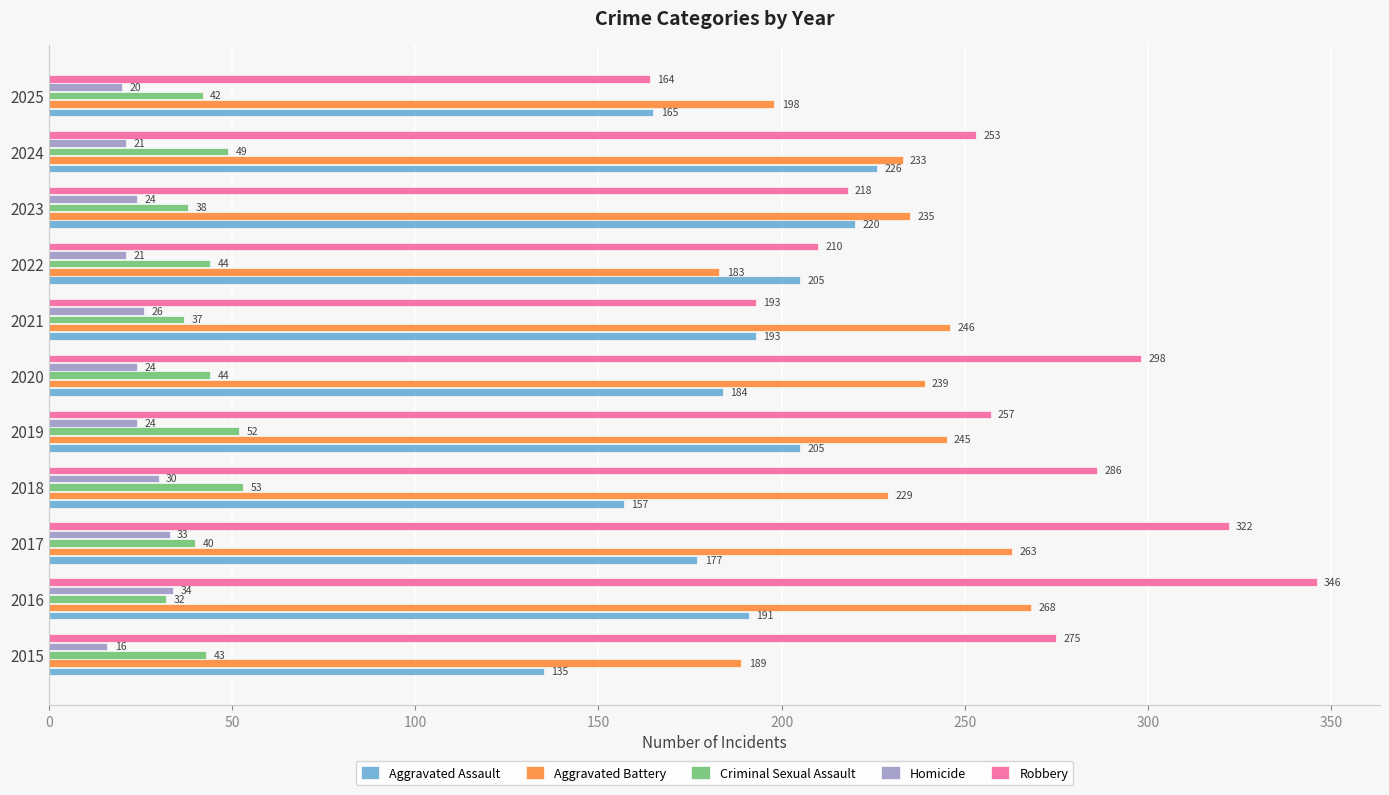

How many values in the Aggravated Assault series are below 191?

5